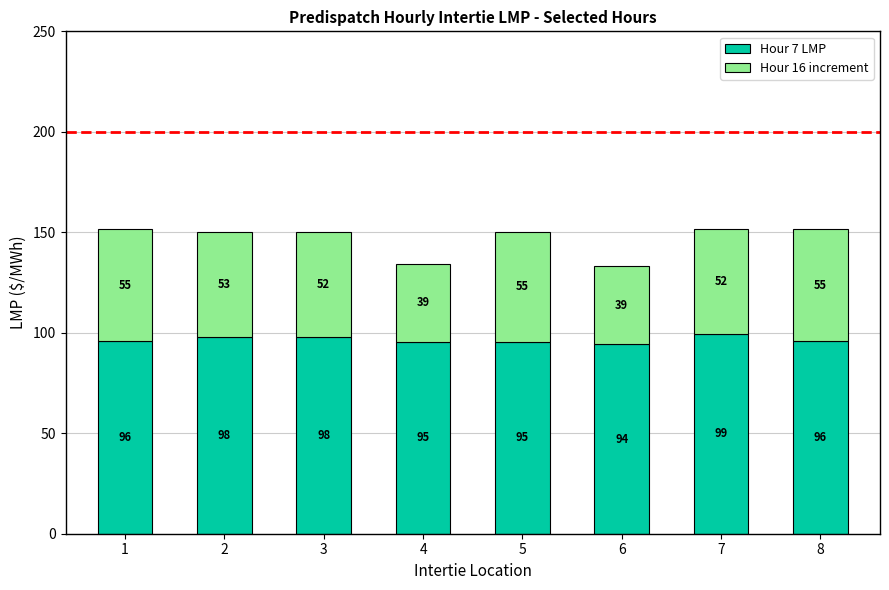

At which label does Hour 7 LMP reach its peak?

7